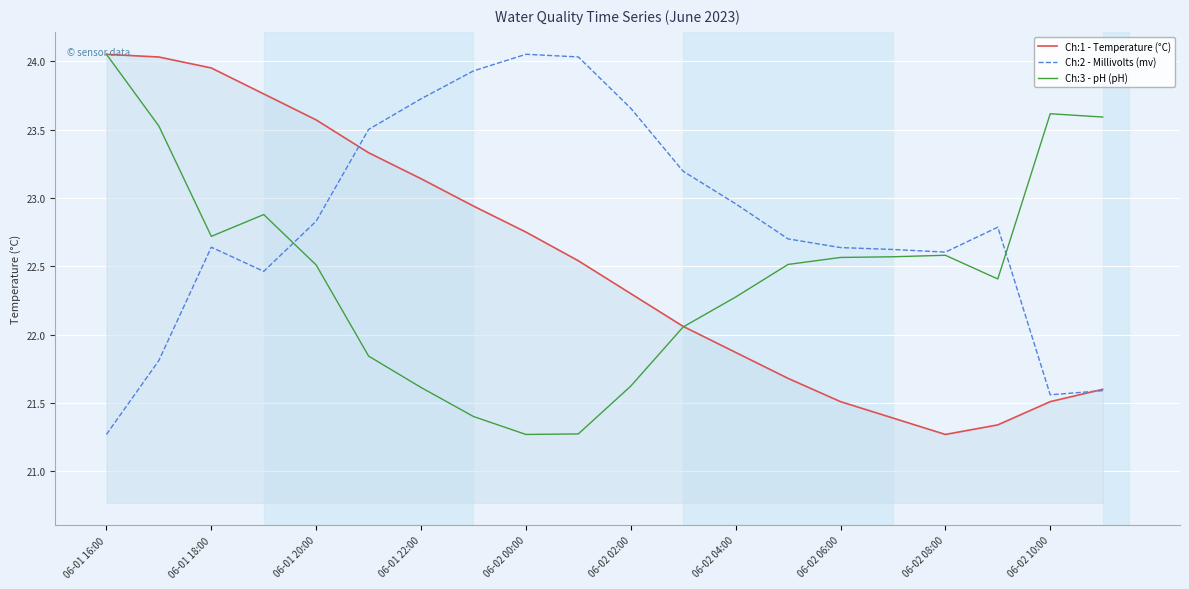

Which series has the largest total across all categories?

Ch:2 - Millivolts (mv)